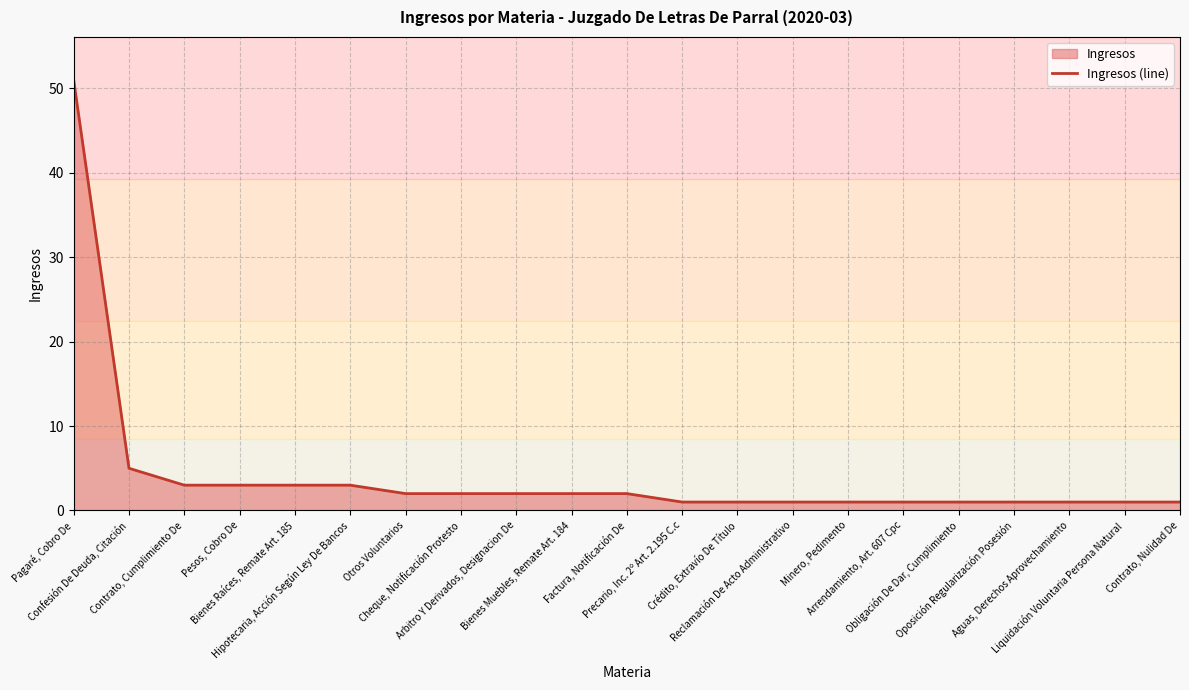

What is the difference between the second highest and minimum values?

4